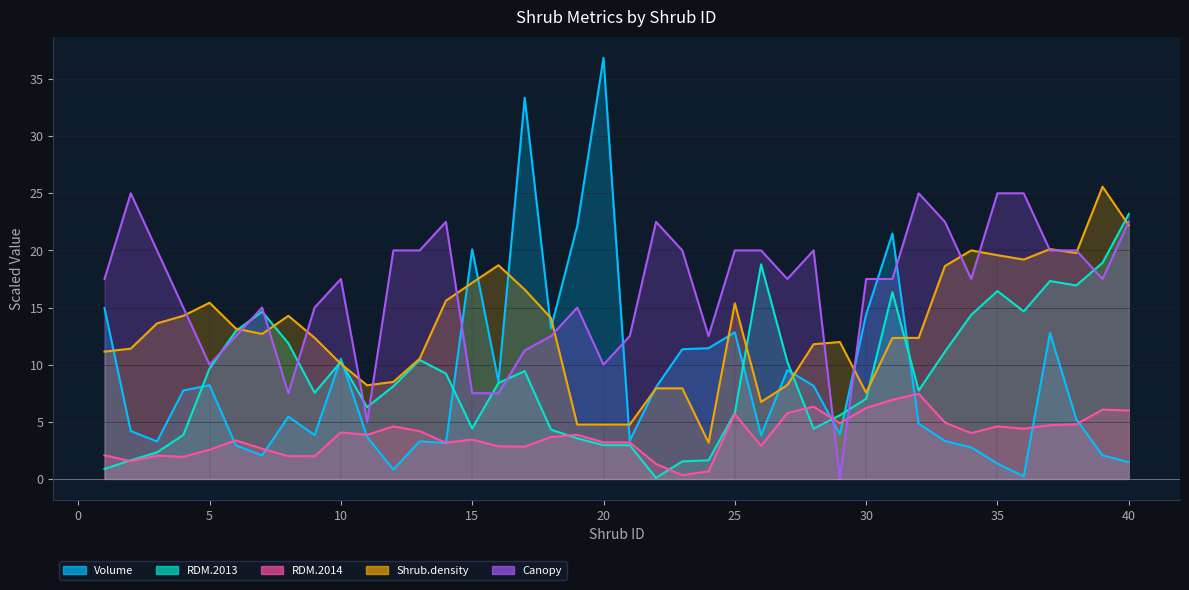

At which category does the chart reach its peak across all series?

20